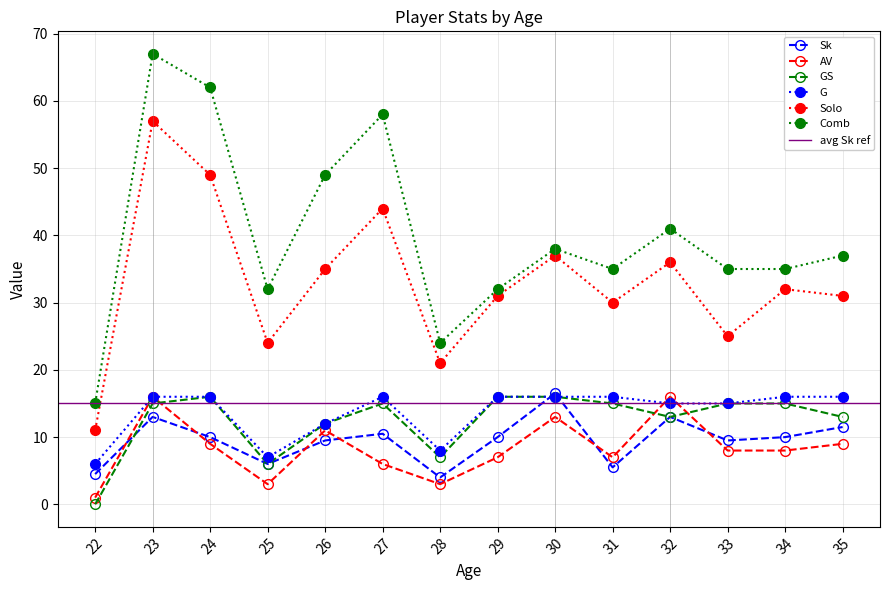

Reading left to right, extract all data points from this chart.

Sk: 4.5	13.0	10.0	6.0	9.5	10.5	4.0	10.0	16.5	5.5	13.0	9.5	10.0	11.5
AV: 1.0	16.0	9.0	3.0	11.0	6.0	3.0	7.0	13.0	7.0	16.0	8.0	8.0	9.0
GS: 0.0	15.0	16.0	6.0	12.0	15.0	7.0	16.0	16.0	15.0	13.0	15.0	15.0	13.0
G: 6.0	16.0	16.0	7.0	12.0	16.0	8.0	16.0	16.0	16.0	15.0	15.0	16.0	16.0
Solo: 11.0	57.0	49.0	24.0	35.0	44.0	21.0	31.0	37.0	30.0	36.0	25.0	32.0	31.0
Comb: 15.0	67.0	62.0	32.0	49.0	58.0	24.0	32.0	38.0	35.0	41.0	35.0	35.0	37.0